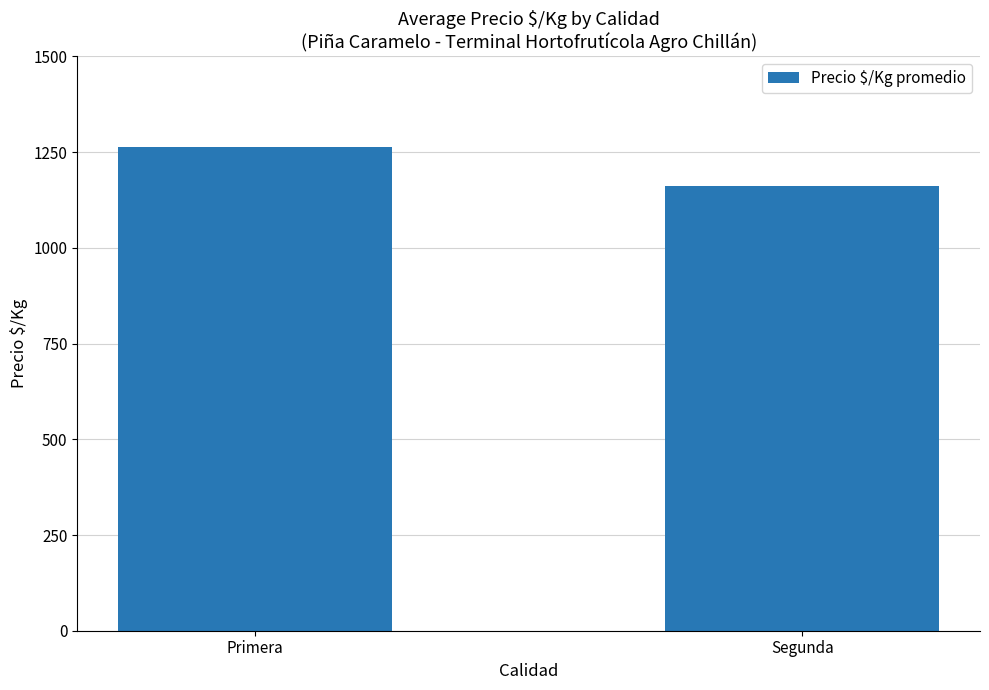

How many series are shown in this chart?

1